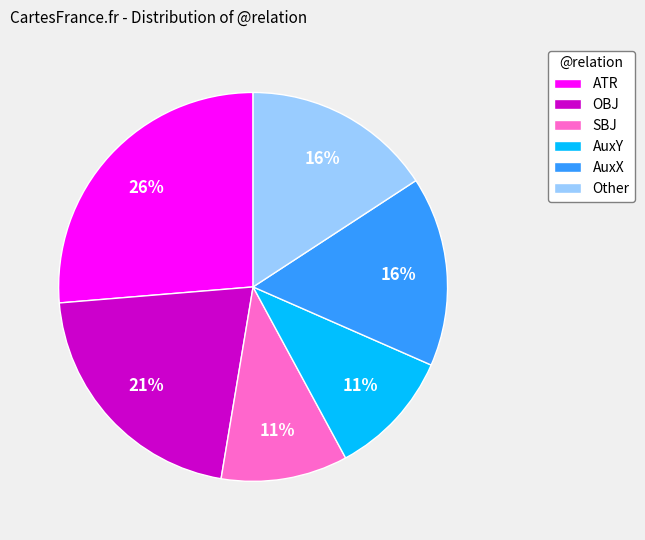

To the nearest percent, what portion does ATR represent?

26%